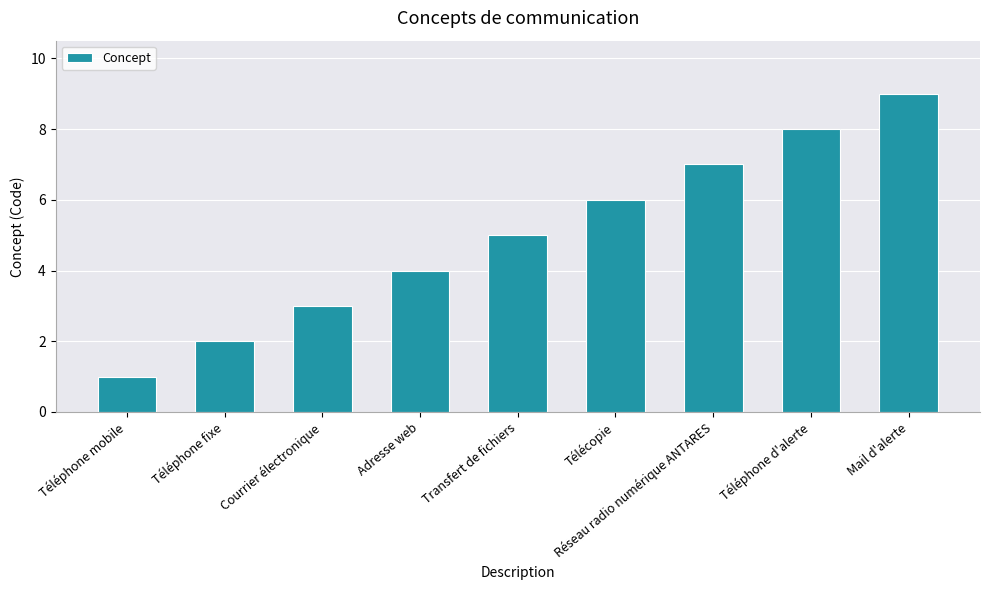

Is it true that the value at Transfert de fichiers is 5?

True